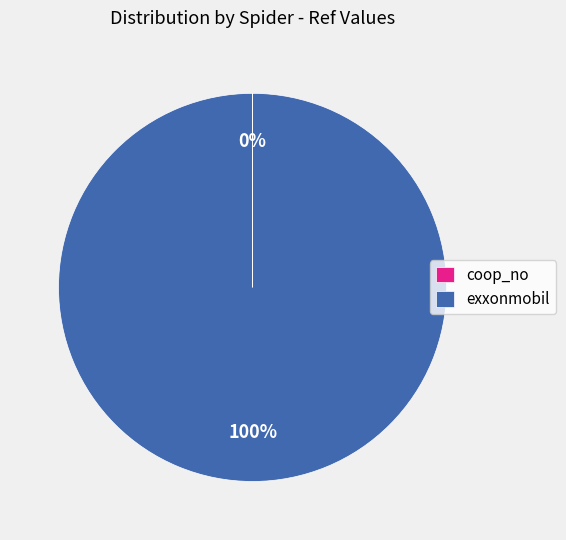

The exxonmobil slice represents 100% of the pie. True or false?

True